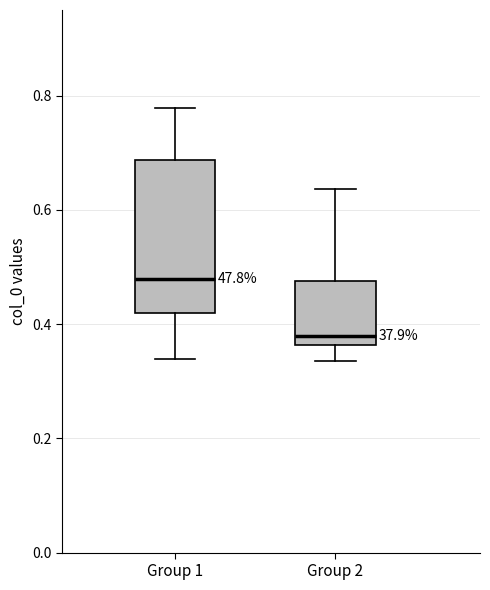

Reading left to right, read every box against the y-axis: the position of its median line, the range the box covers, and the ends of its whiskers. The values are not printed on the chart, so give them approximately, as read against the axis.

Group 1: median 0.48, box 0.42 to 0.68, whiskers 0.34 to 0.78
Group 2: median 0.38, box 0.36 to 0.48, whiskers 0.34 to 0.64